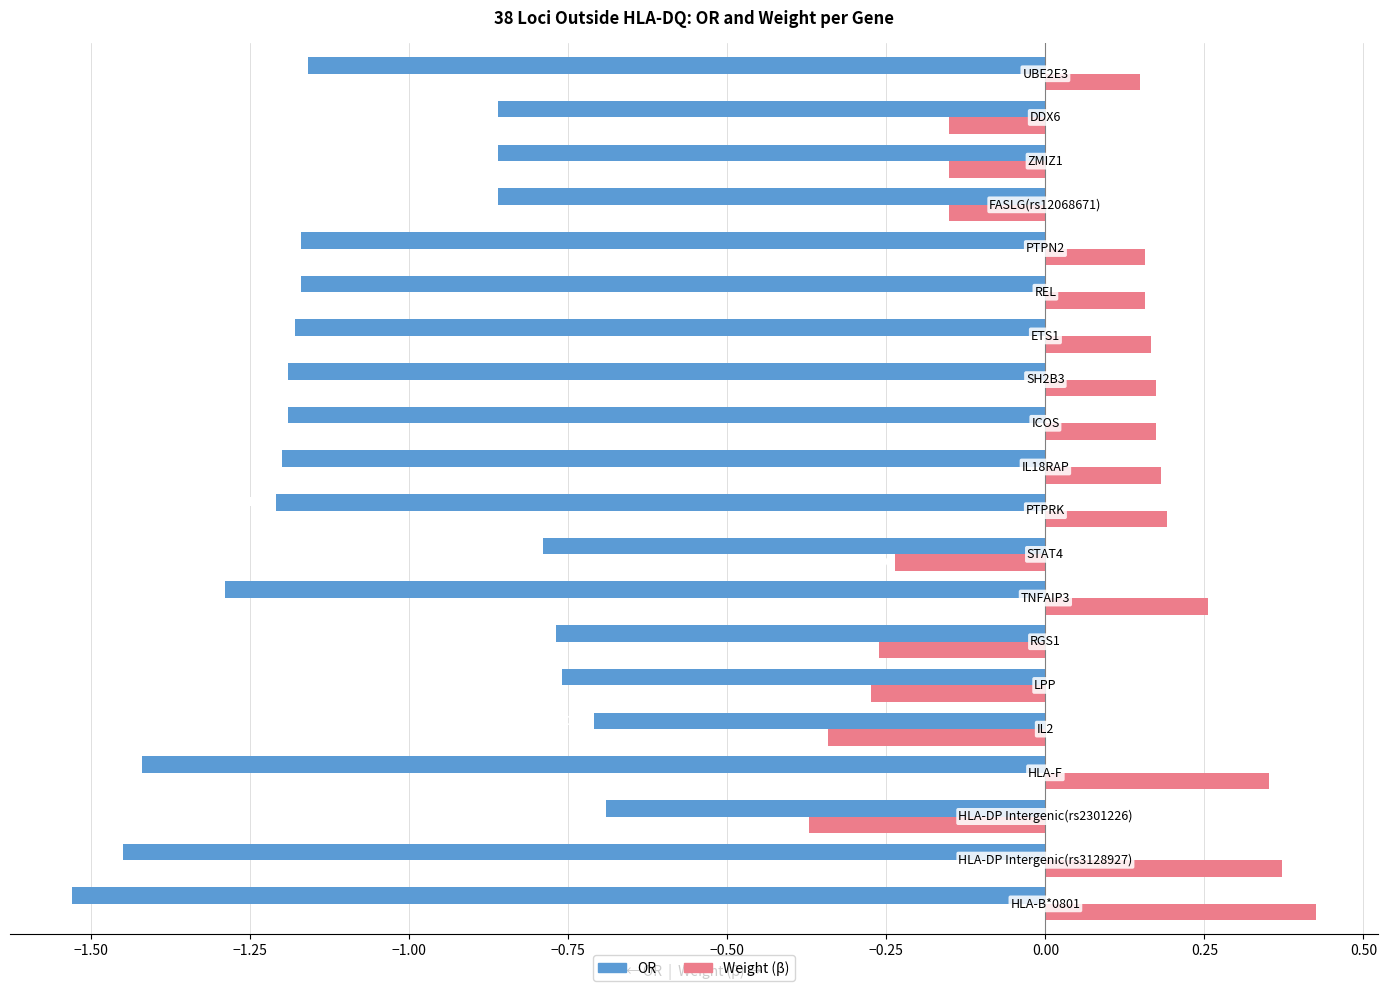

Which series has the largest range (max minus min)?

OR